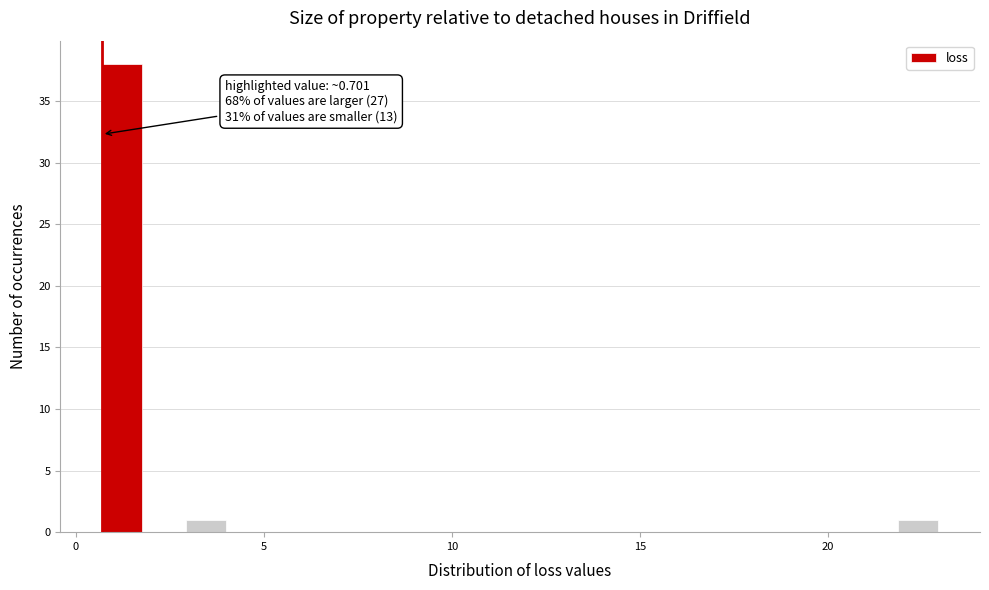

Read against the x-axis, roughly where is the centre of the tallest bar?

1.0